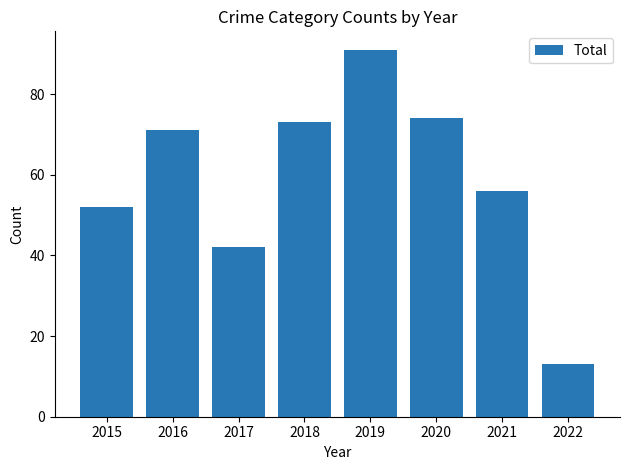

What is the difference between the values at 2020 and 2022?

61